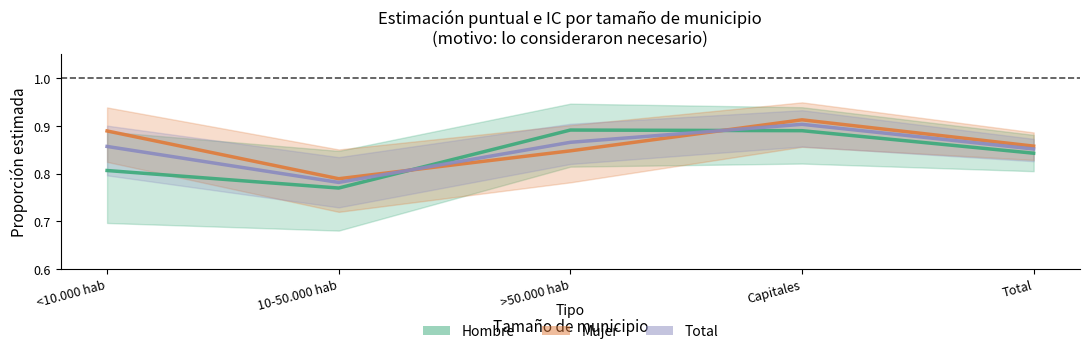

Where do Total (Forecast) and Hombre (Estimate) first cross each other?

10-50.000 hab and >50.000 hab